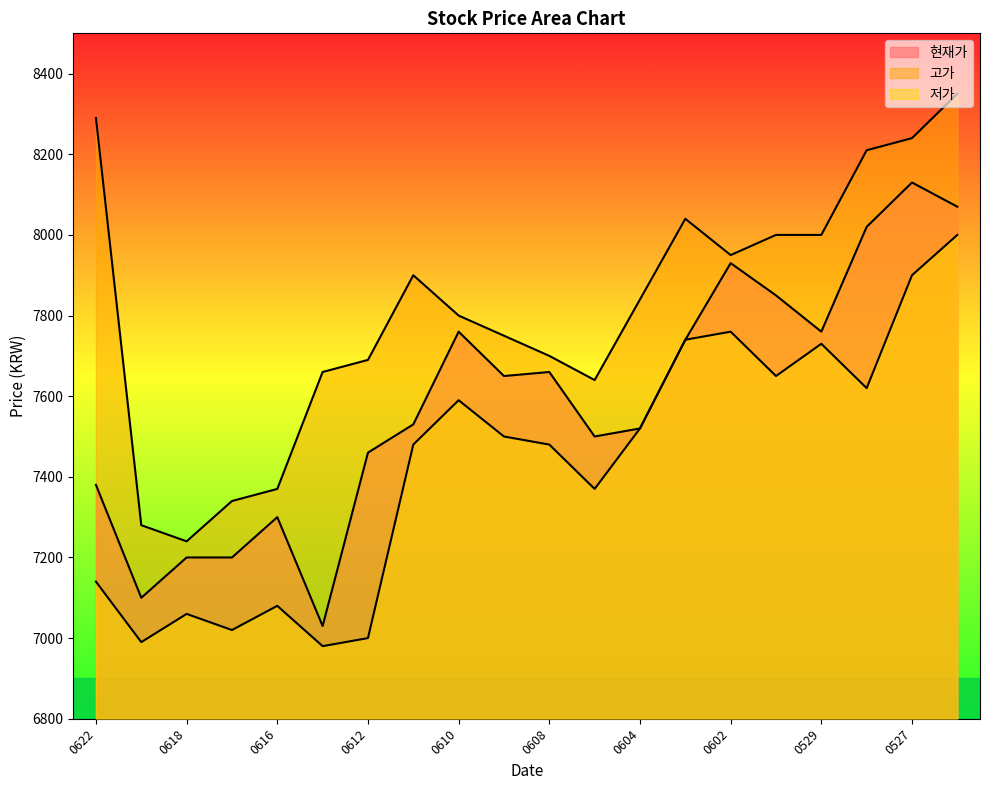

How many lines are shown in the chart?

3